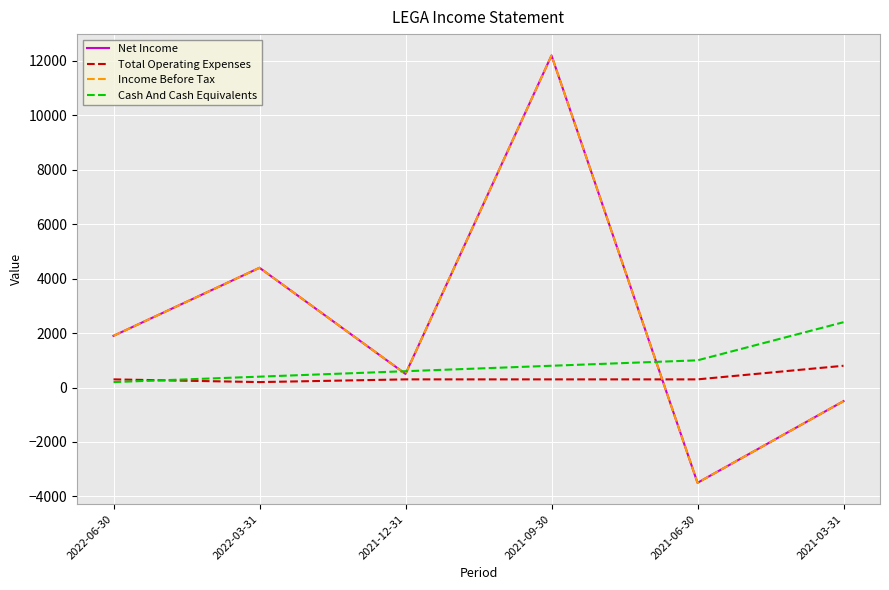

Does the chart display data point markers on the line(s)?

No